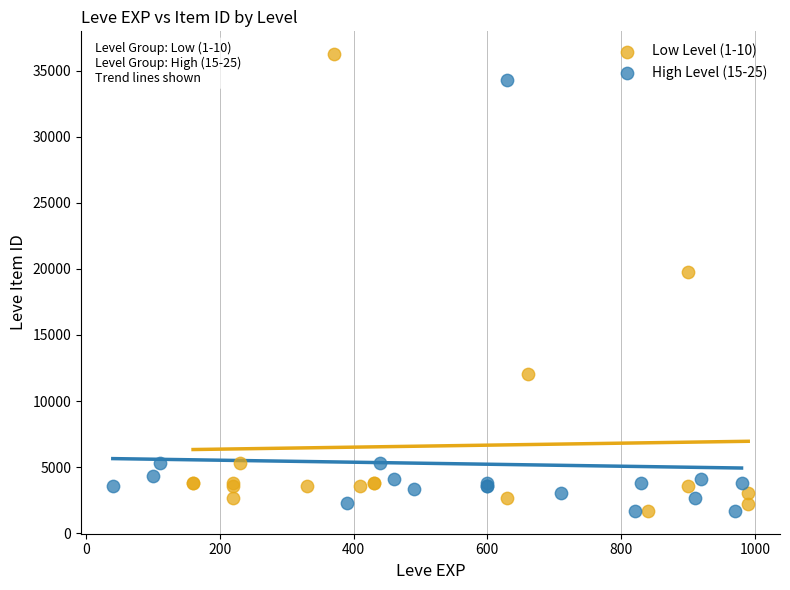

Which series has the largest Y range (max minus min)?

Low Level (1-10)